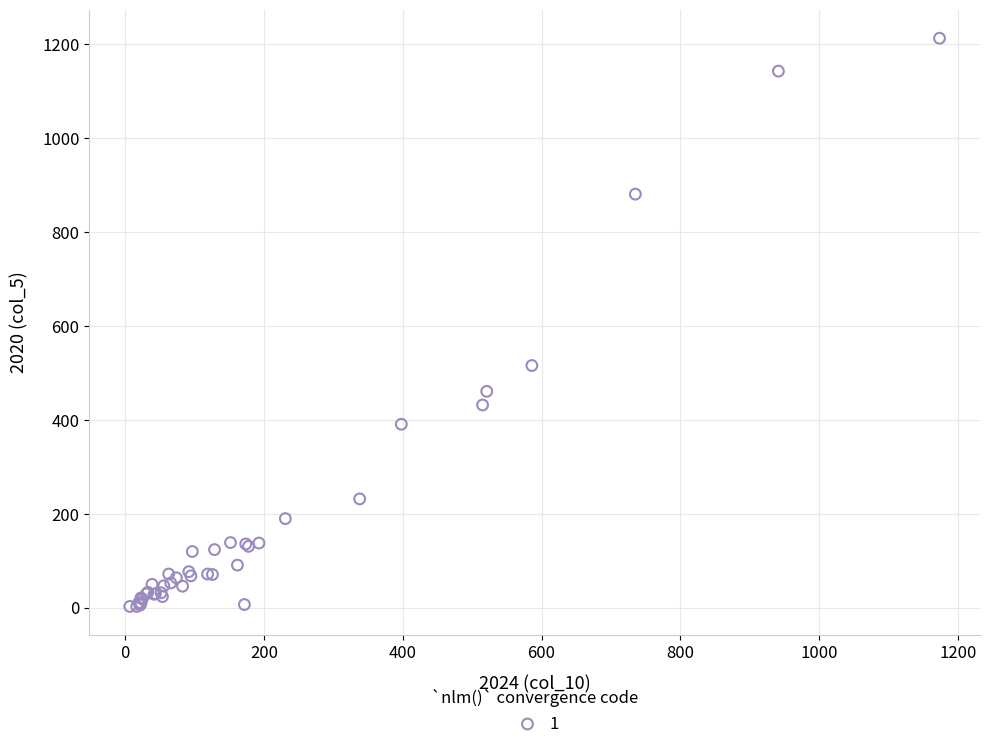

What Y value in the scatter plot is closest to 608?

516